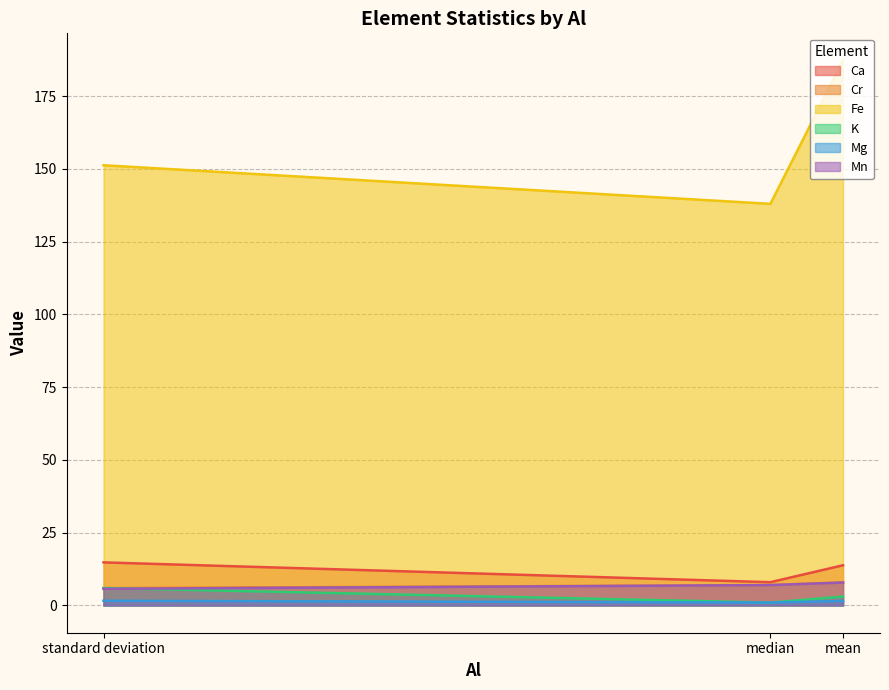

What position from the right is mean?

1